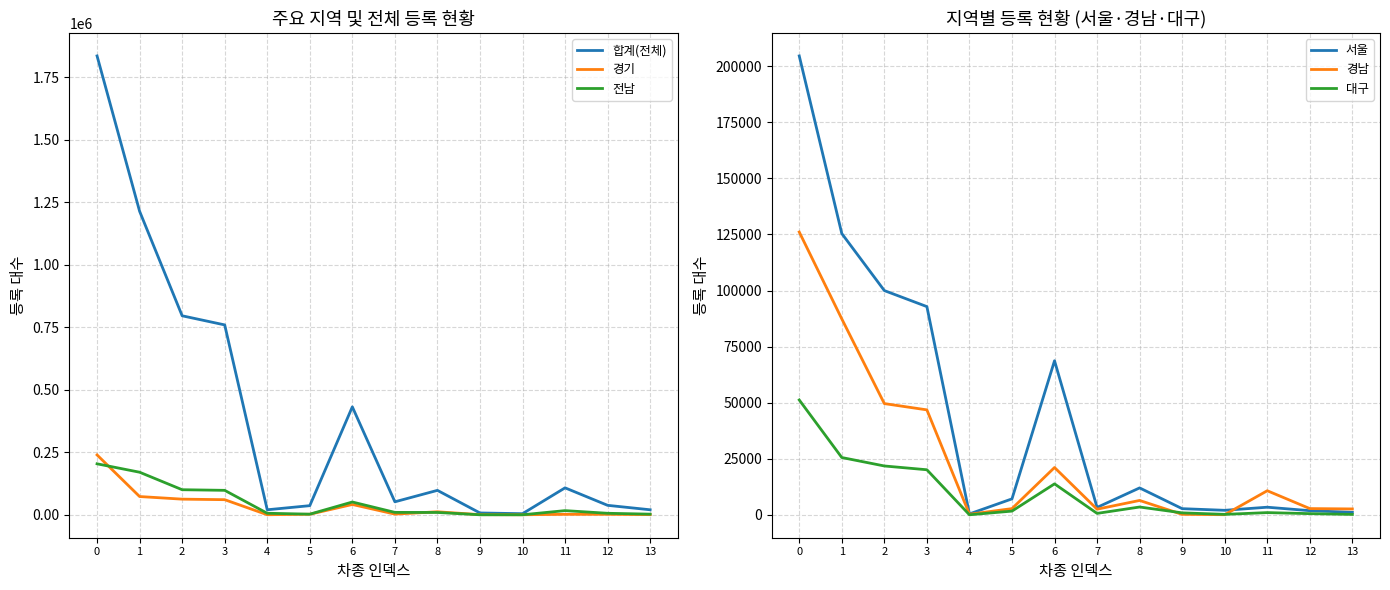

What is the difference between the maximum and minimum values in the 서울 series?

204163